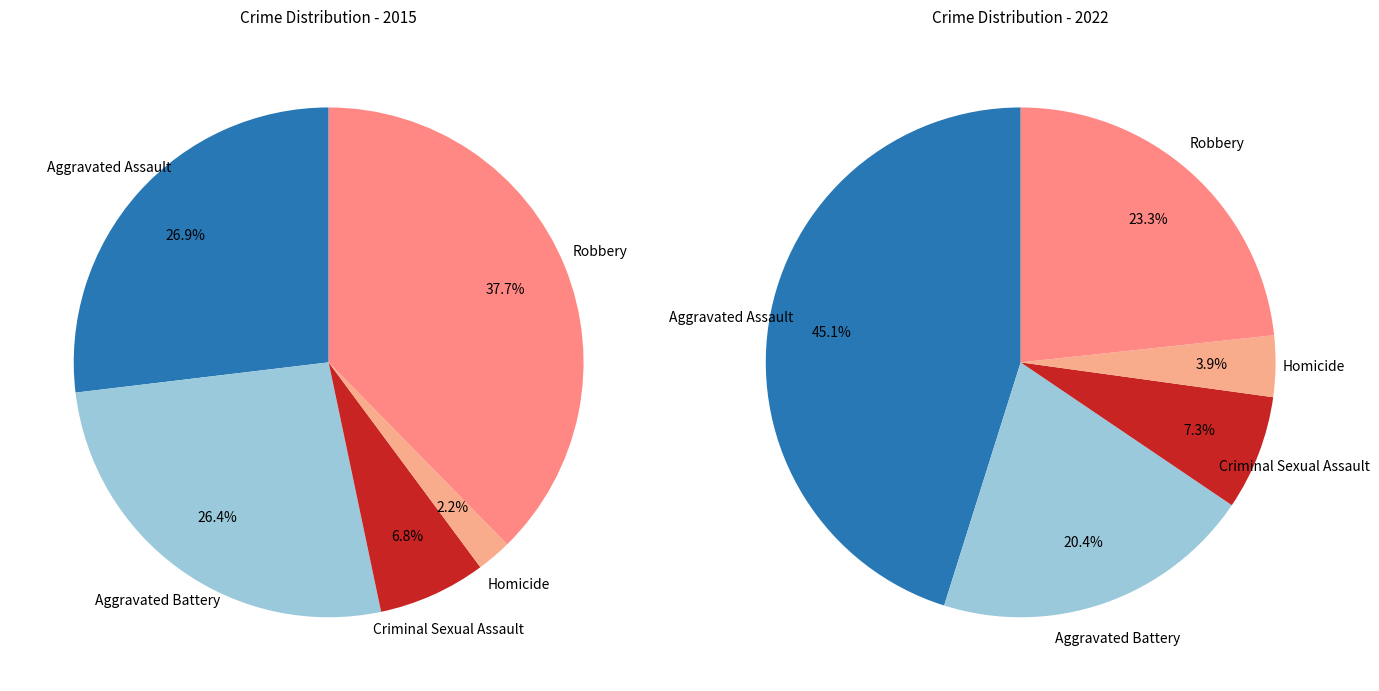

Which category has the biggest portion of the pie?

Robbery